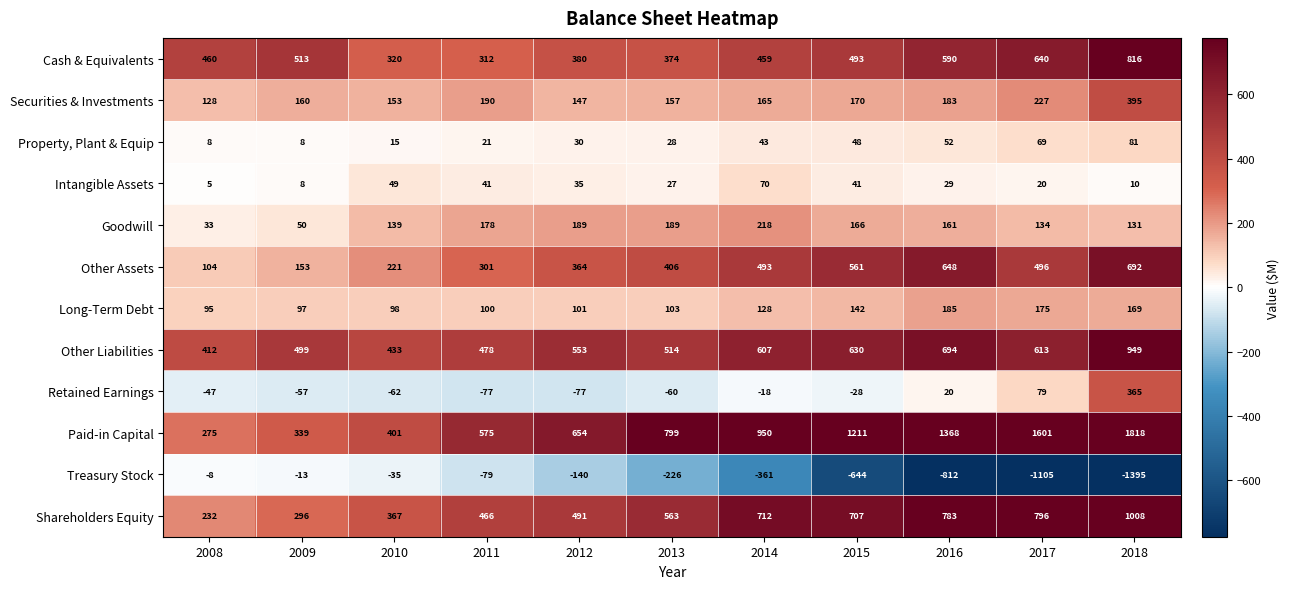

What is the sum of all Long-Term Debt values?

1393